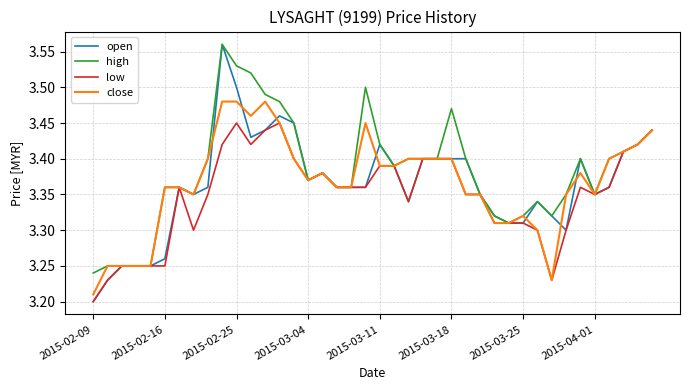

Which series has the largest total across all categories?

high